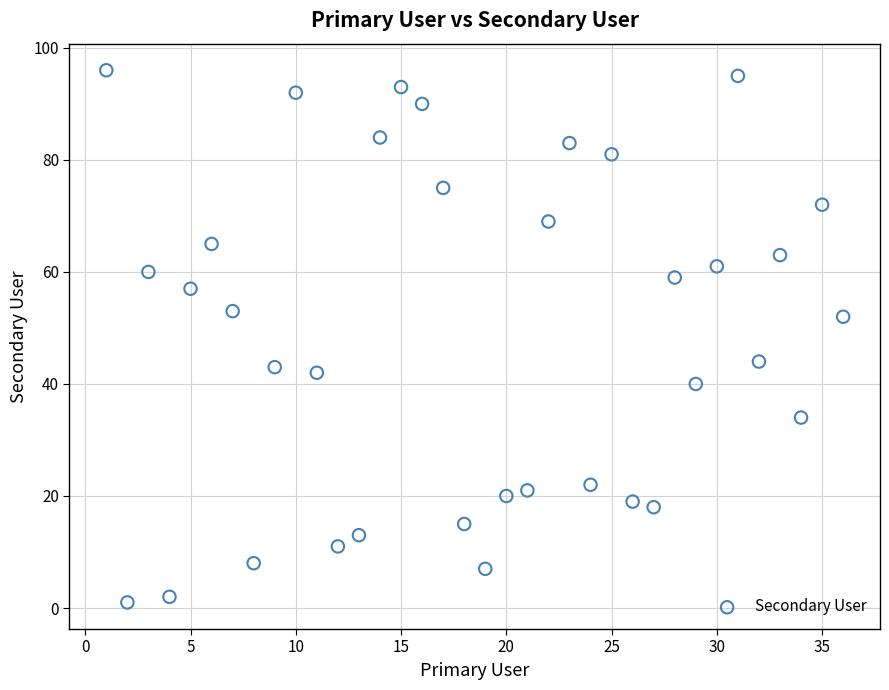

What is the range of X values (max minus min)?

35